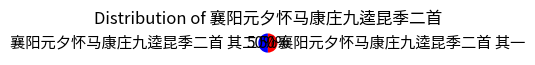

Is it true that 襄阳元夕怀马康庄九逵昆季二首 其一 is 50% of the pie?

True